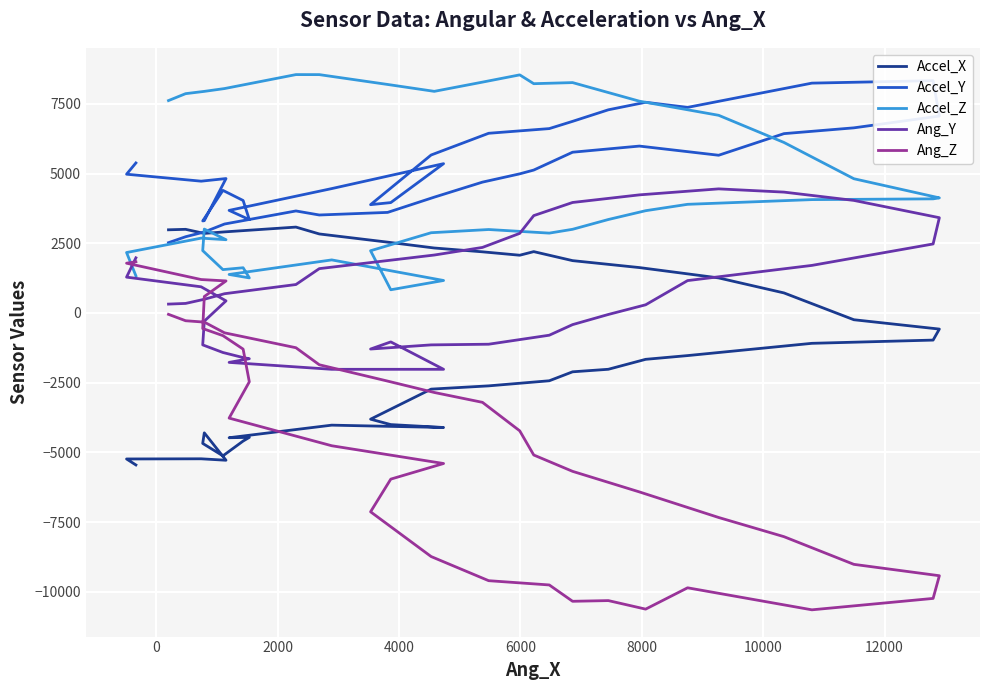

Which series has the widest spread of values?

Ang_Z